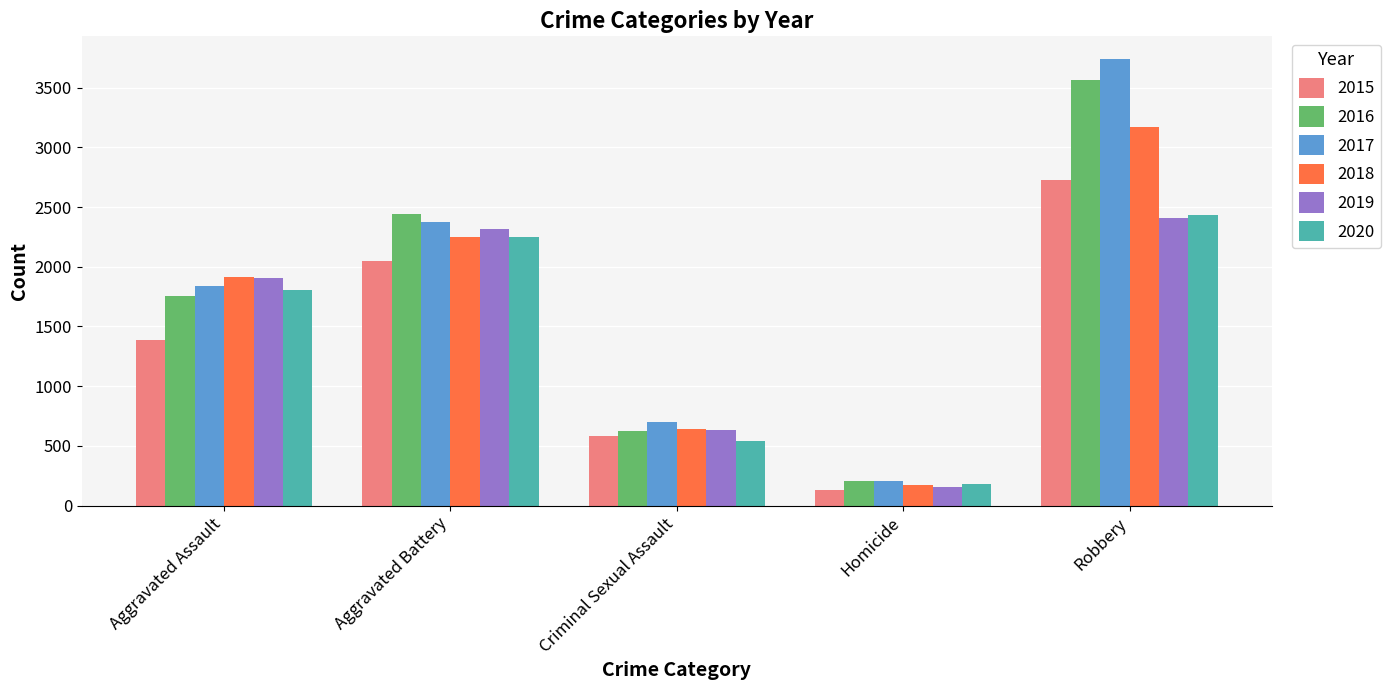

At which category is the sum across all series the highest?

Robbery